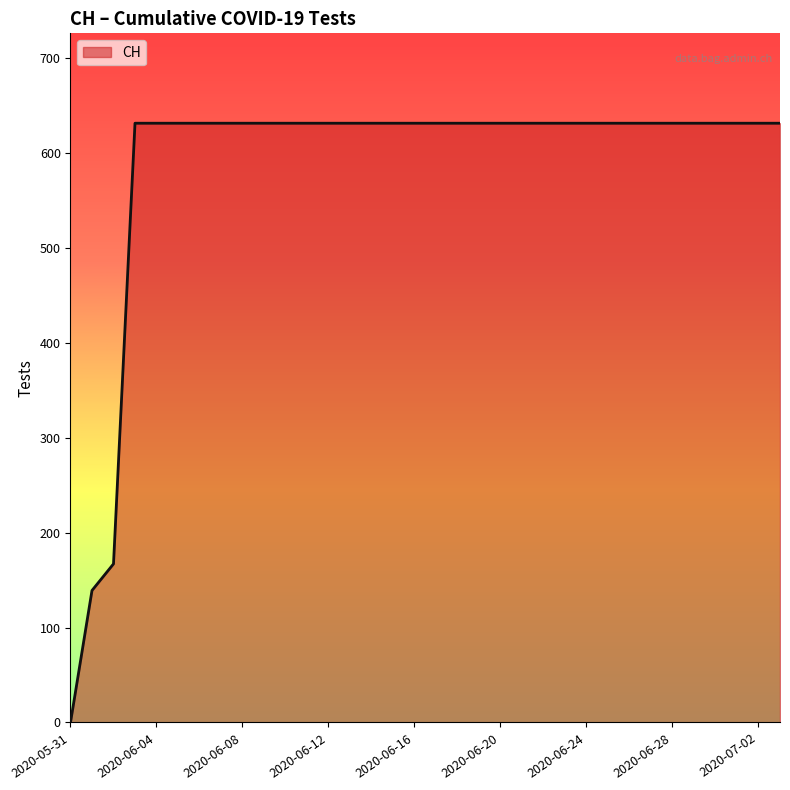

What is the greatest value displayed?

631